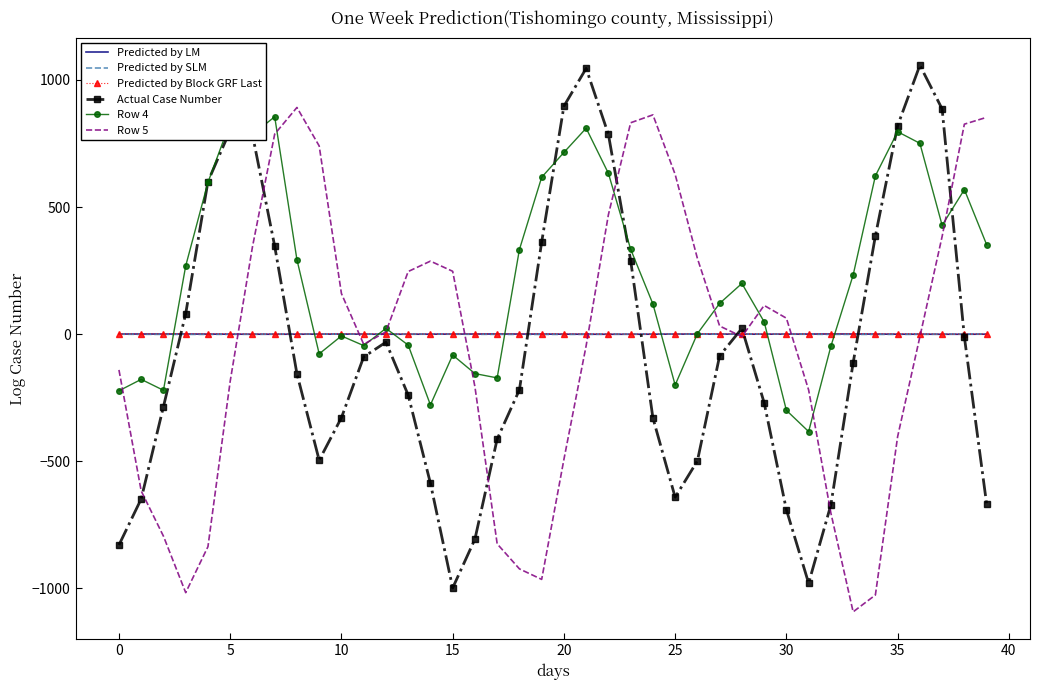

What is the maximum value shown in the chart?

1057.9